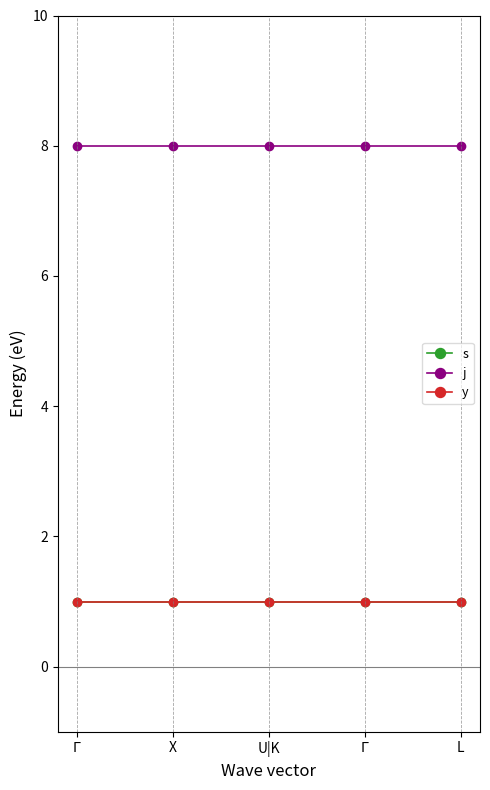

What is the total value across all series at $\Gamma$?

10